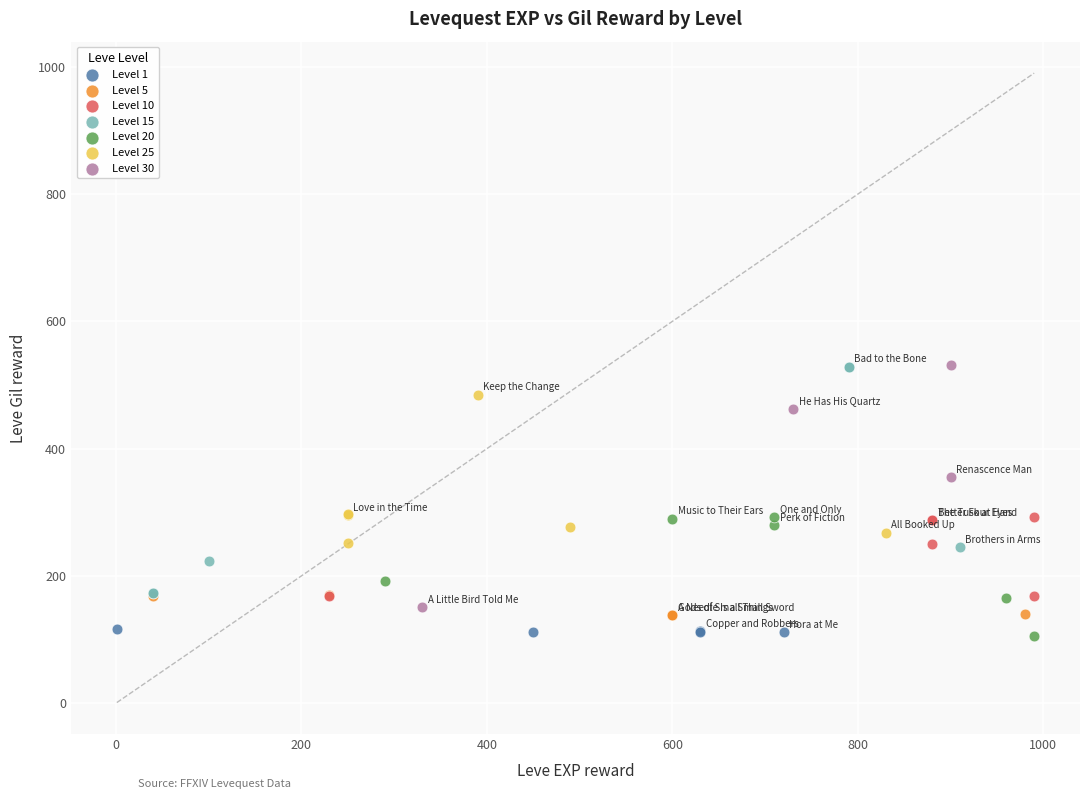

What are all the series names shown in the legend?

Level 1, Level 5, Level 10, Level 15, Level 20, Level 25, Level 30